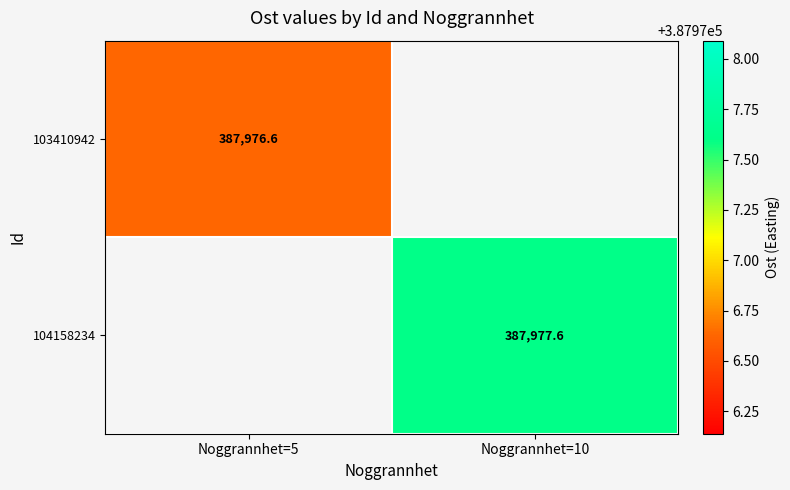

Which label corresponds to the smallest value in the chart?

Noggrannhet=5